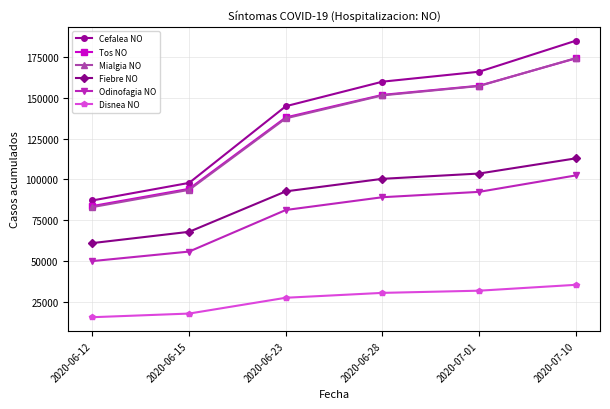

True or false: Disnea NO and Fiebre NO intersect in this chart.

False